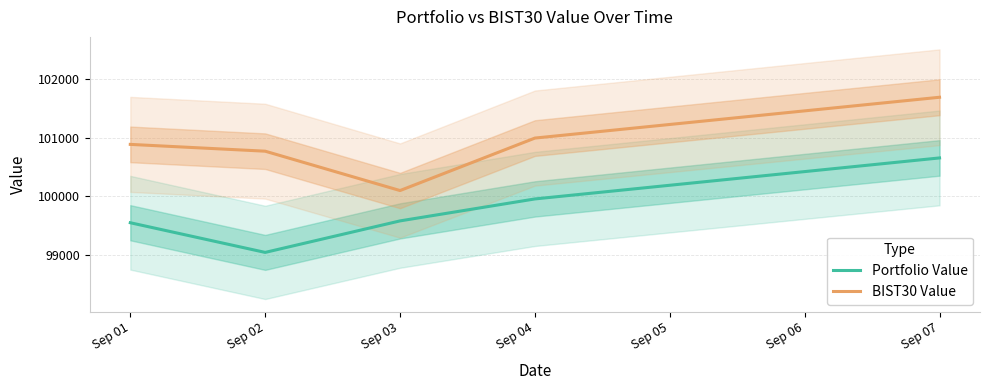

Rank the categories by BIST30 Value value from highest to lowest.

Sep 07, Sep 04, Sep 01, Sep 02, Sep 03